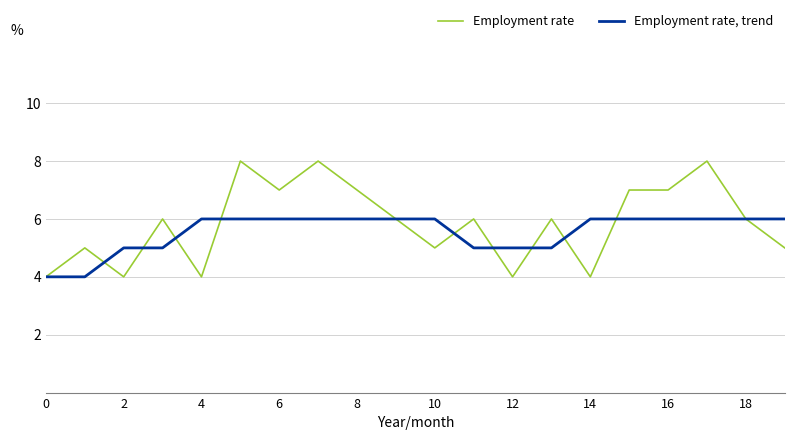

What is the lowest value of the Employment rate series?

4